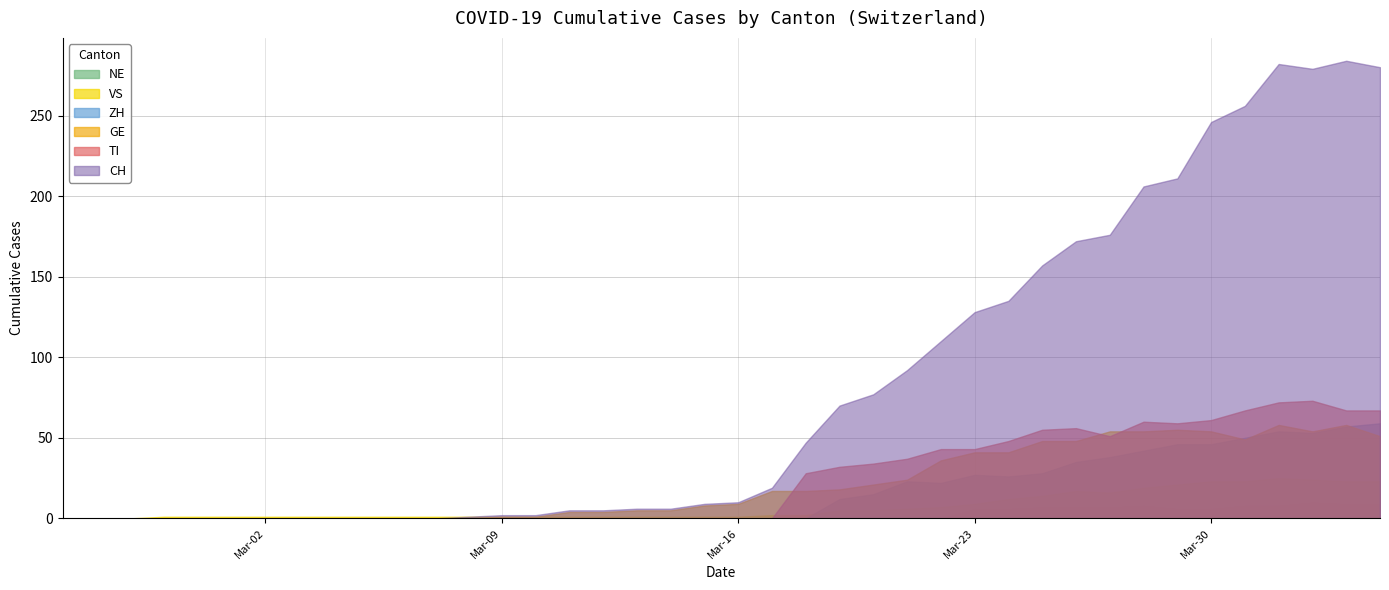

List the series in order of their peak value, lowest first.

NE, VS, GE, ZH, TI, CH